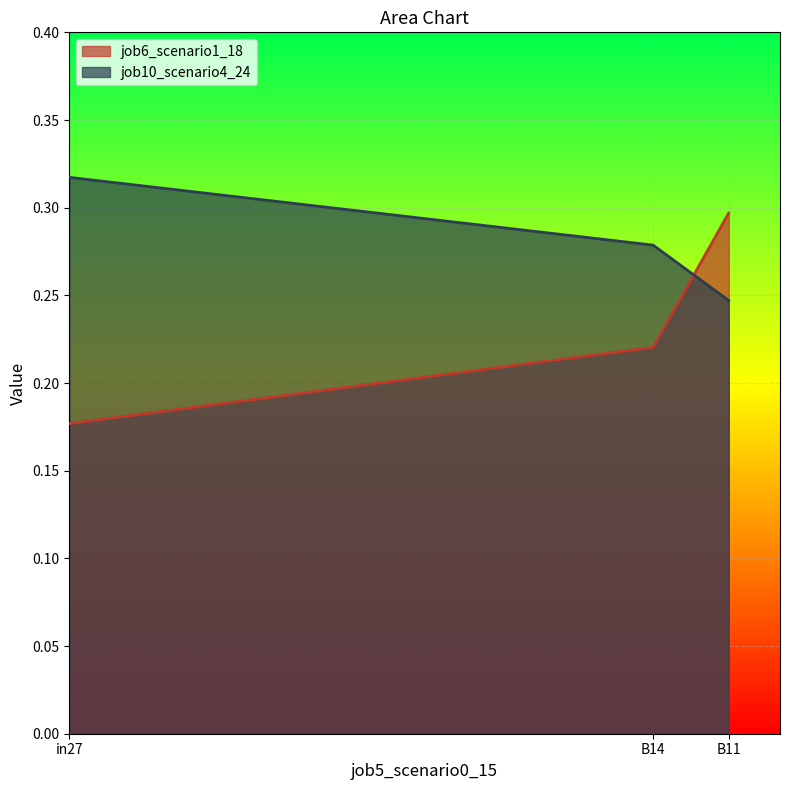

What is the value of the job6_scenario1_18 point at the 2nd from the left?

0.2